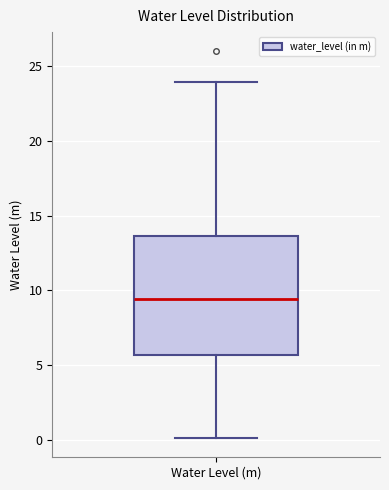

Transcribe this box plot: give where the median line is, the range the box spans, and where the two whiskers end, as read against the y-axis. The values are not printed on the chart, so give them approximately, as read against the axis.

median 9.5, box 5.5 to 13.5, whiskers 0.0 to 24.0